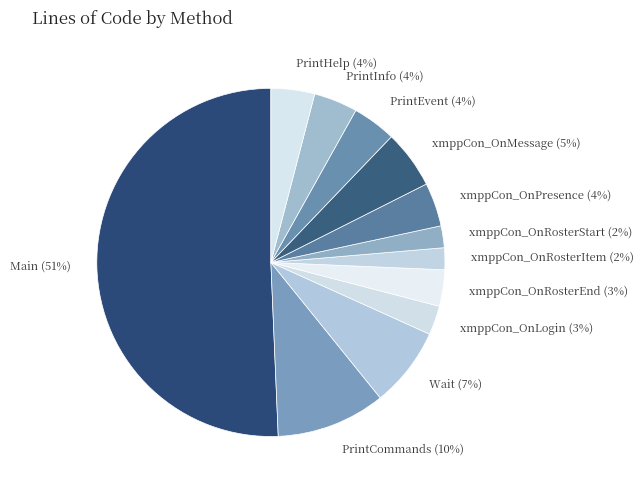

How many slices are in this pie chart?

12